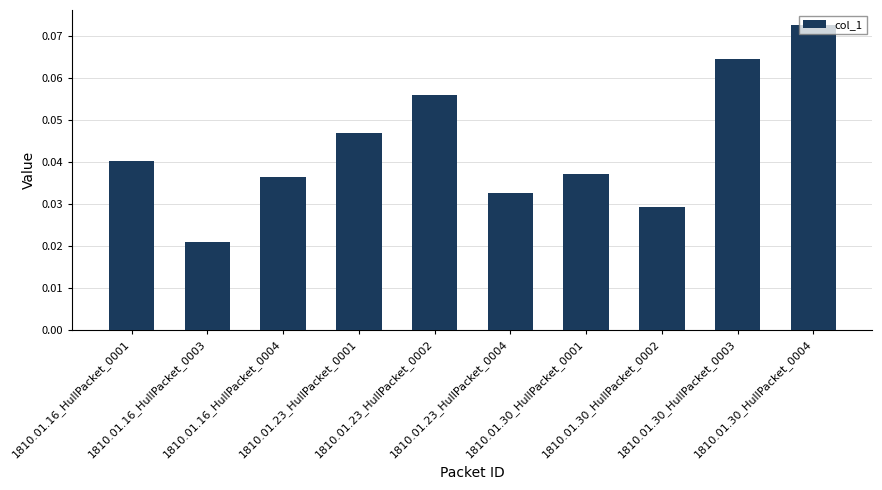

Rank the categories by value from lowest to highest.

1810.01.16_HullPacket_0003, 1810.01.30_HullPacket_0002, 1810.01.23_HullPacket_0004, 1810.01.16_HullPacket_0004, 1810.01.30_HullPacket_0001, 1810.01.16_HullPacket_0001, 1810.01.23_HullPacket_0001, 1810.01.23_HullPacket_0002, 1810.01.30_HullPacket_0003, 1810.01.30_HullPacket_0004